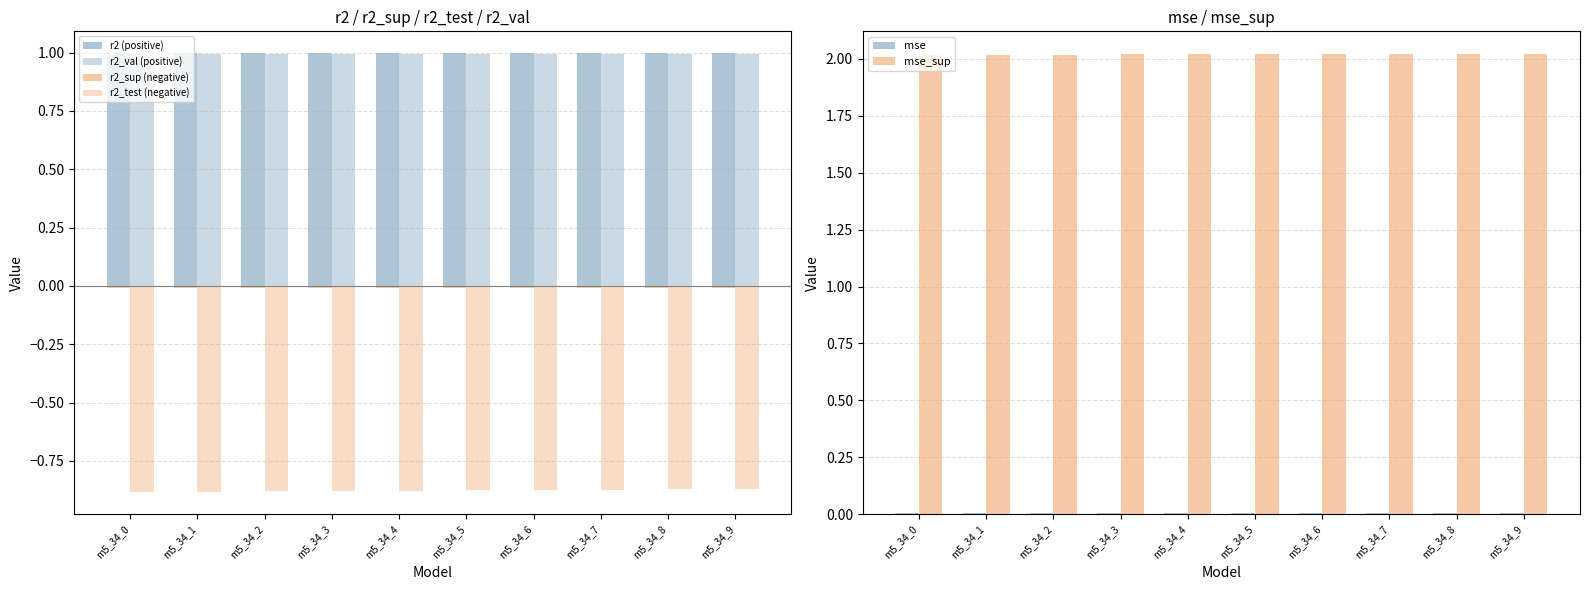

Which series changed the most between m5_34_2 and m5_34_3?

r2_test (negative)